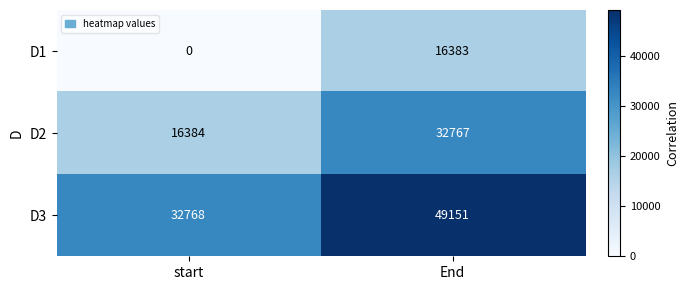

What is the spread (max minus min) of values at End?

32768